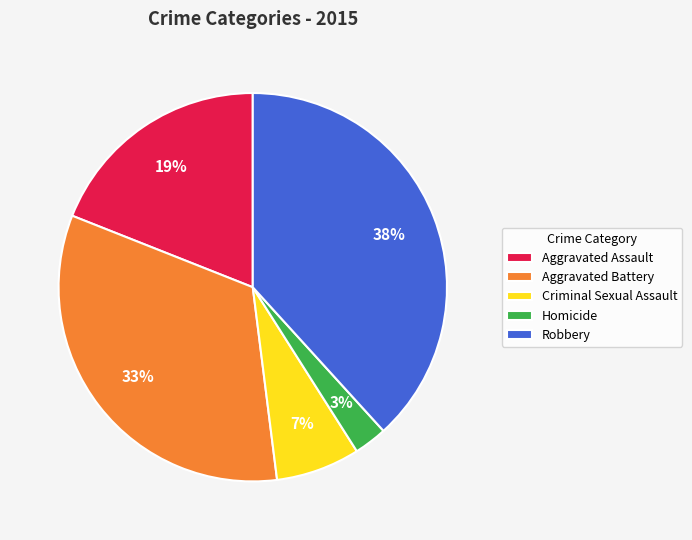

Approximately how many times larger is the value at Aggravated Battery compared to Aggravated Assault?

1.7